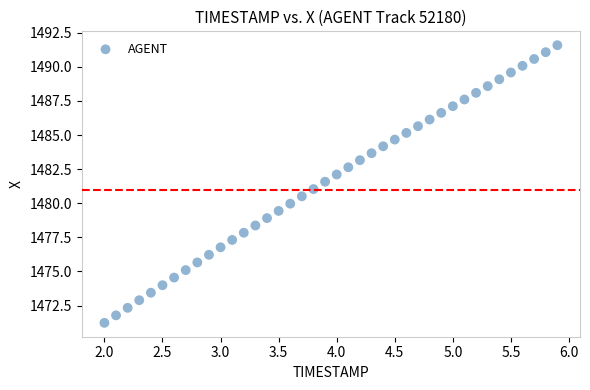

What is the range of Y values (max minus min)?

20.4